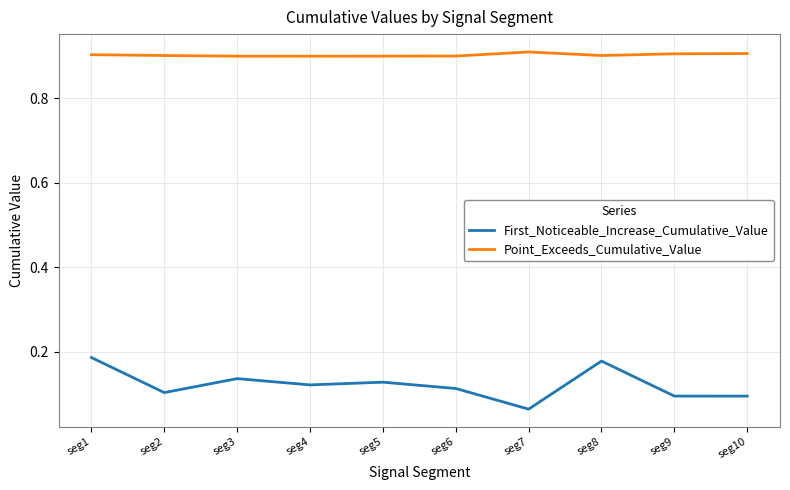

What is the total value across all series at seg4?

1.0